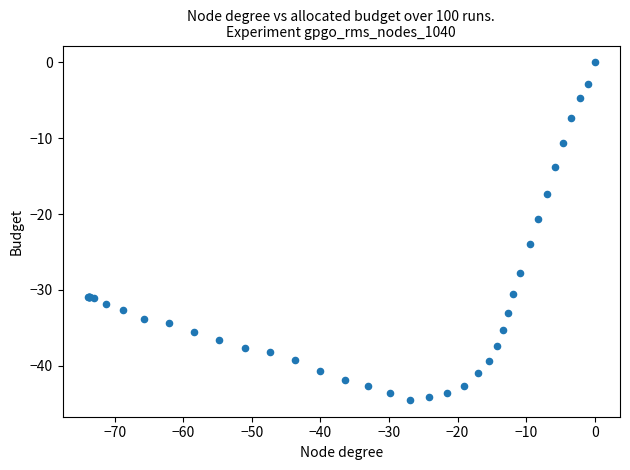

What Y value in the scatter plot is closest to -22?

-20.6